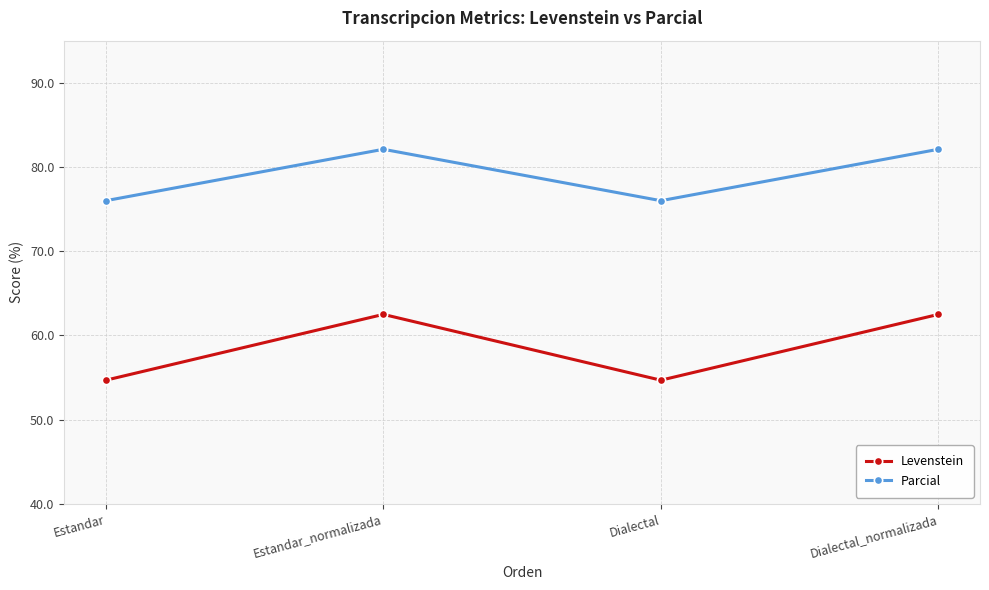

What are all the series names shown in the legend?

Levenstein, Parcial